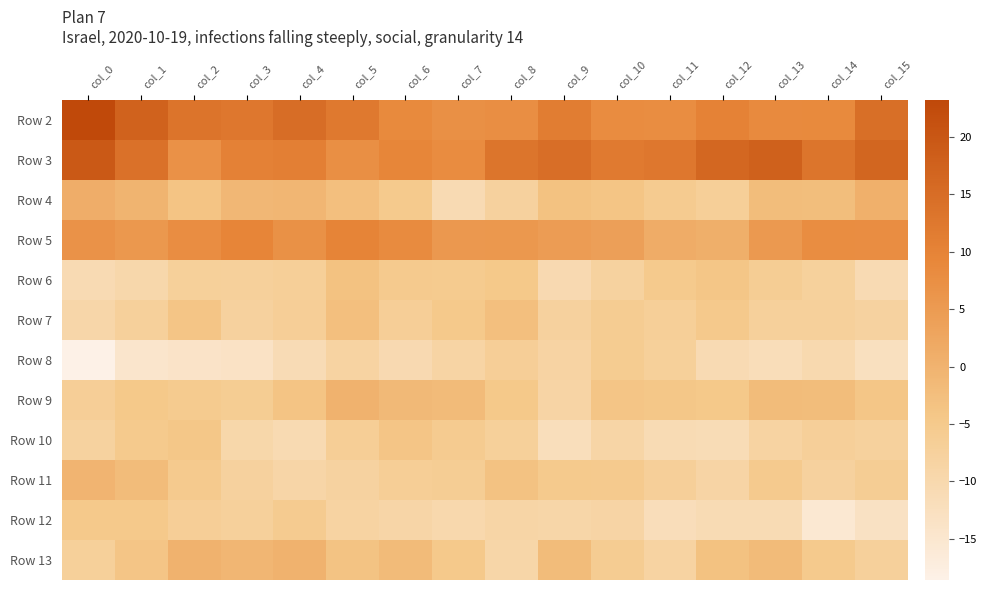

What is the difference between the highest and lowest values at col_8?

22.3